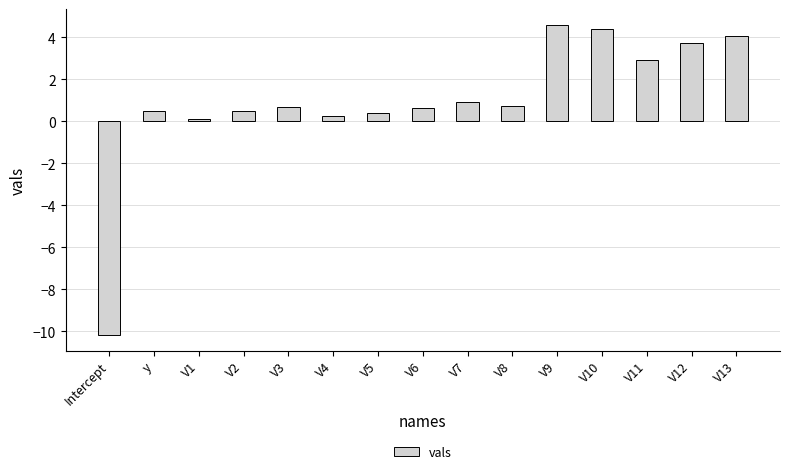

What is the maximum value shown in the chart?

4.6